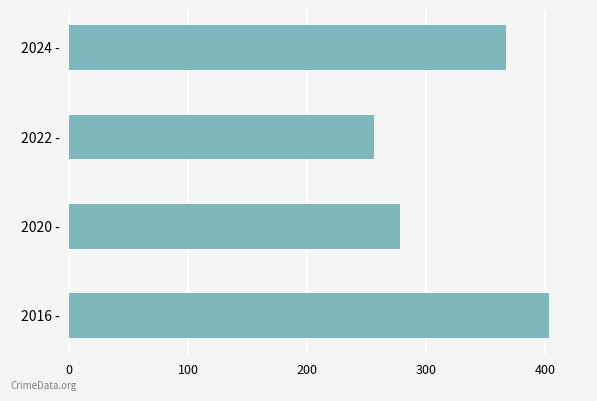

Approximately how many times larger is the value at 2024 - compared to 2020 -?

1.3